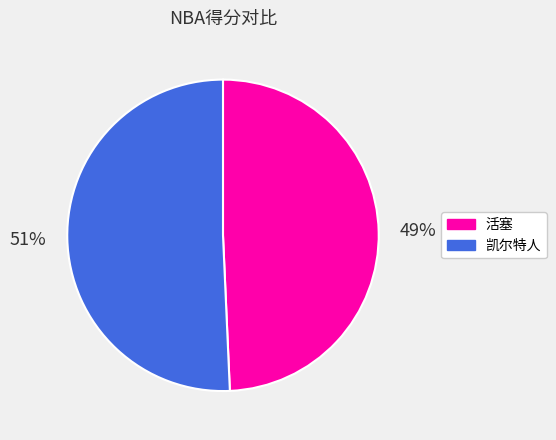

True or false: 凯尔特人 accounts for 51% of the total.

True